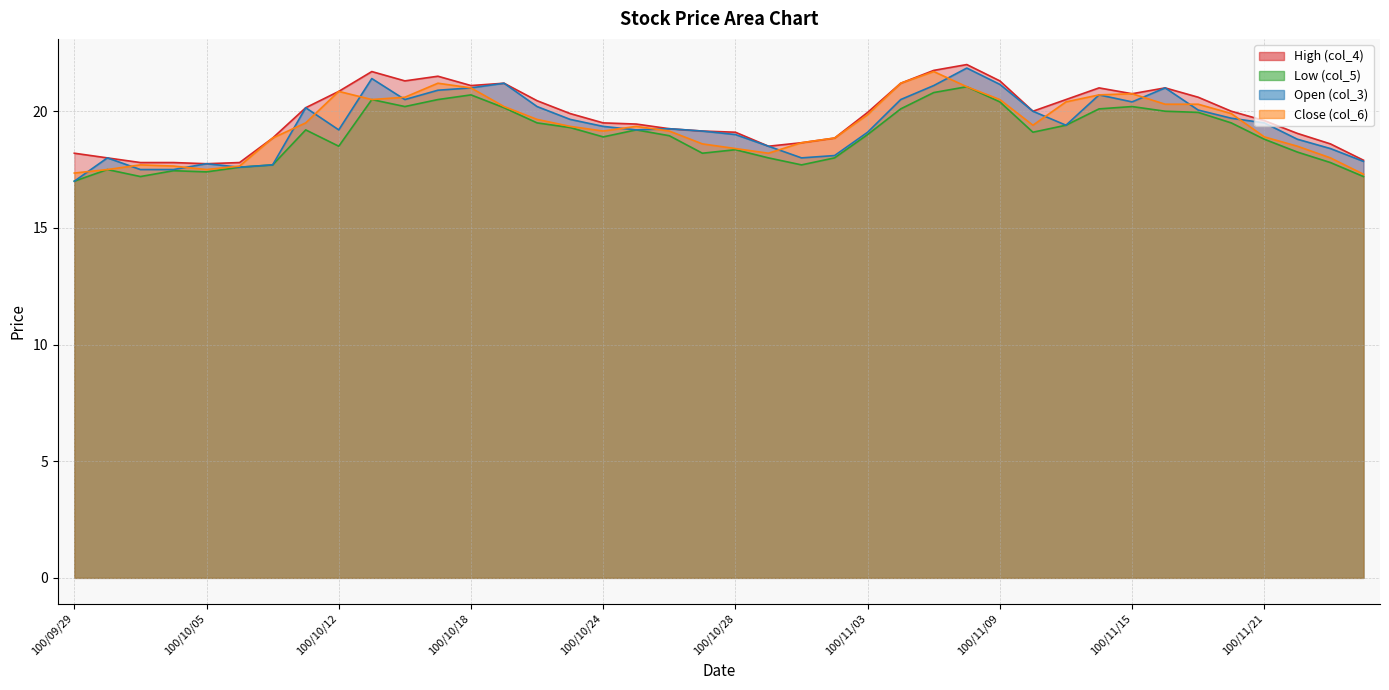

How many data points in Open (col_3) are less than 19?

13